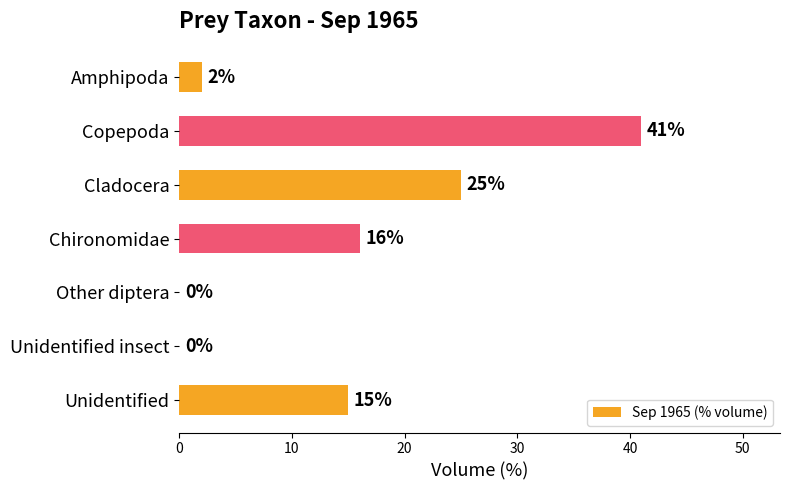

What is the sum of the values at Chironomidae and Copepoda?

57